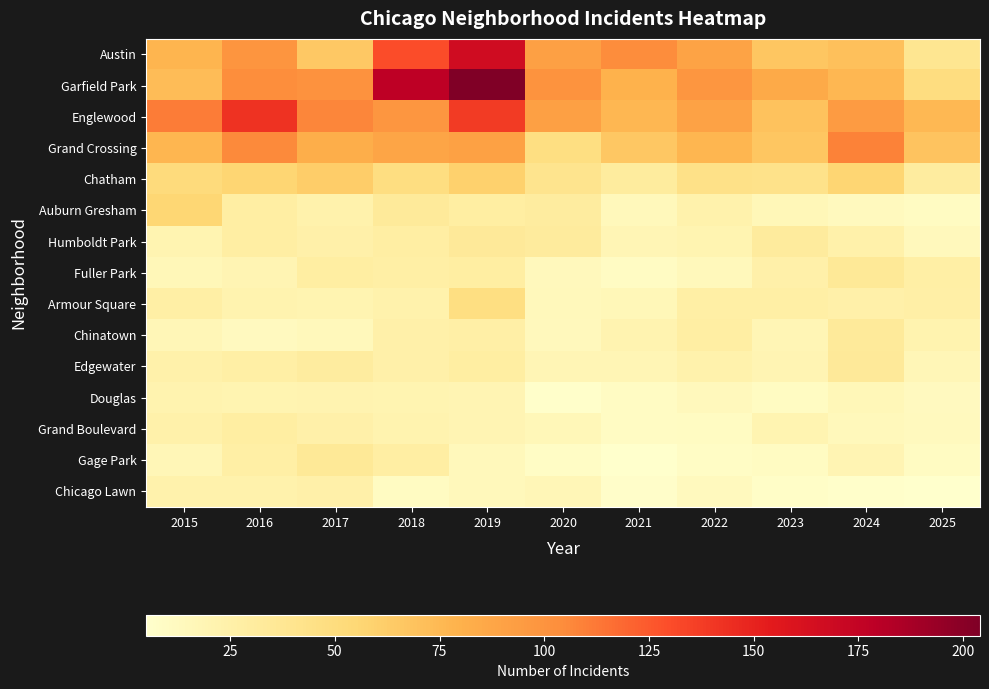

List the series in order of their peak value, lowest first.

Douglas, Chicago Lawn, Grand Boulevard, Chinatown, Humboldt Park, Edgewater, Fuller Park, Gage Park, Armour Square, Auburn Gresham, Chatham, Grand Crossing, Englewood, Austin, Garfield Park